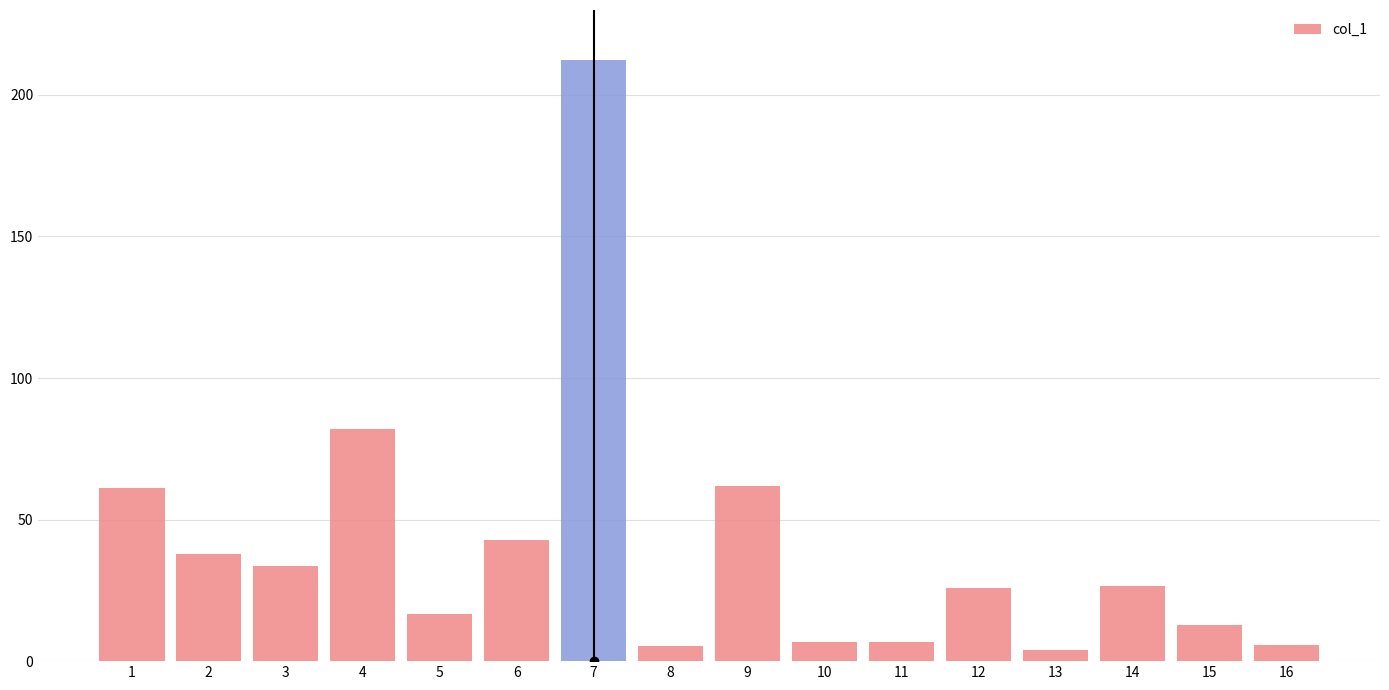

True or false: the data shows 104.4 at 1.

False